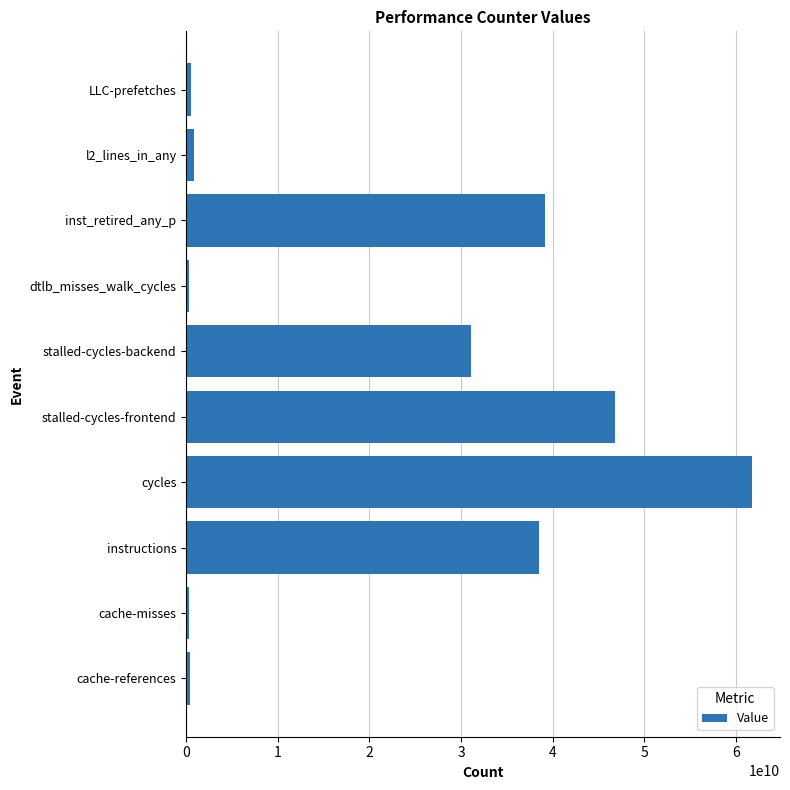

Approximately how many times larger is the value at cycles compared to stalled-cycles-frontend?

1.3